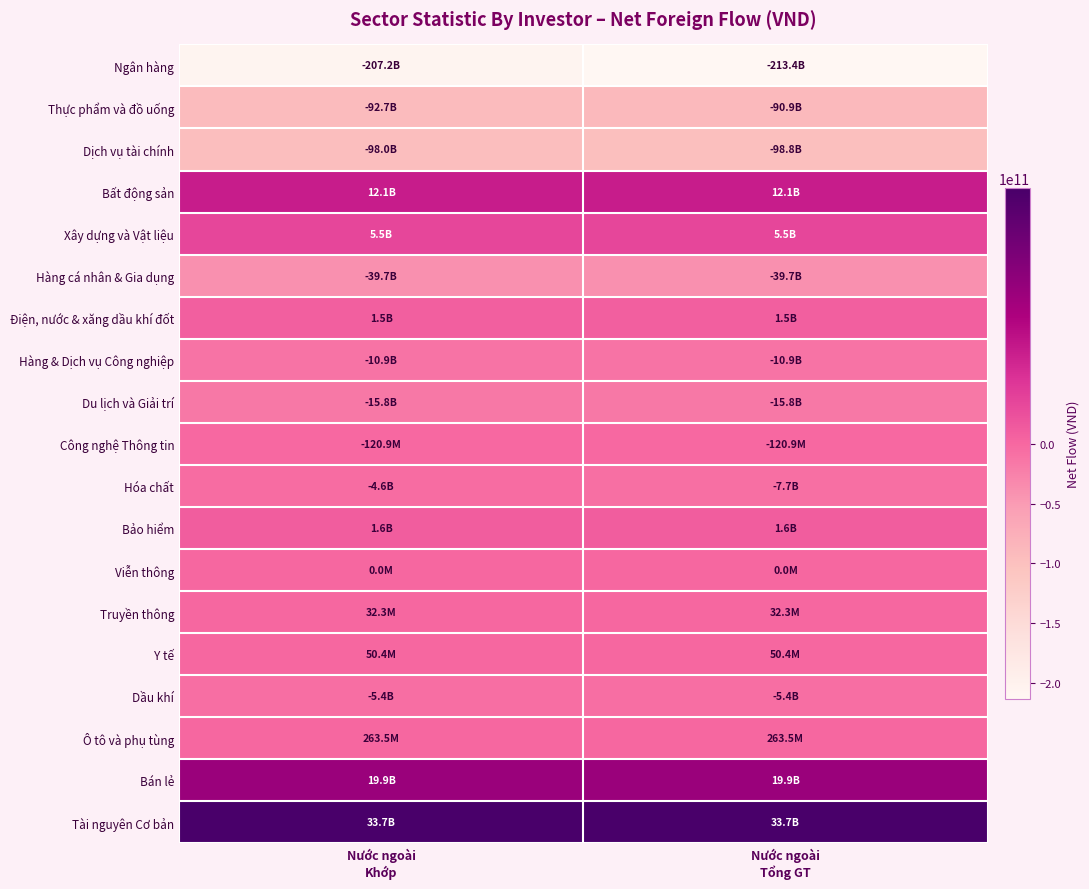

Which category has the lowest value across all series?

Nước ngoài
Tổng GT